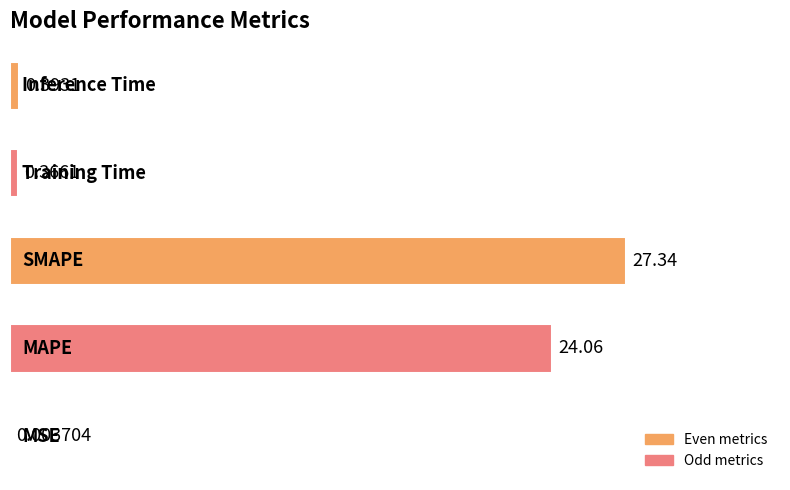

What is the sum of all values?

52.2